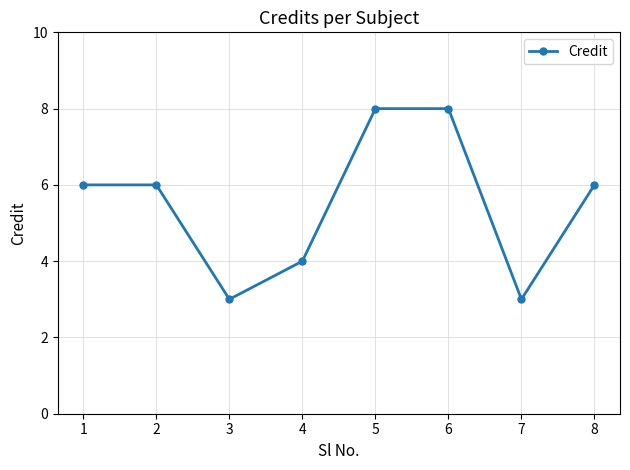

What is the value of the 1st point from the left?

6